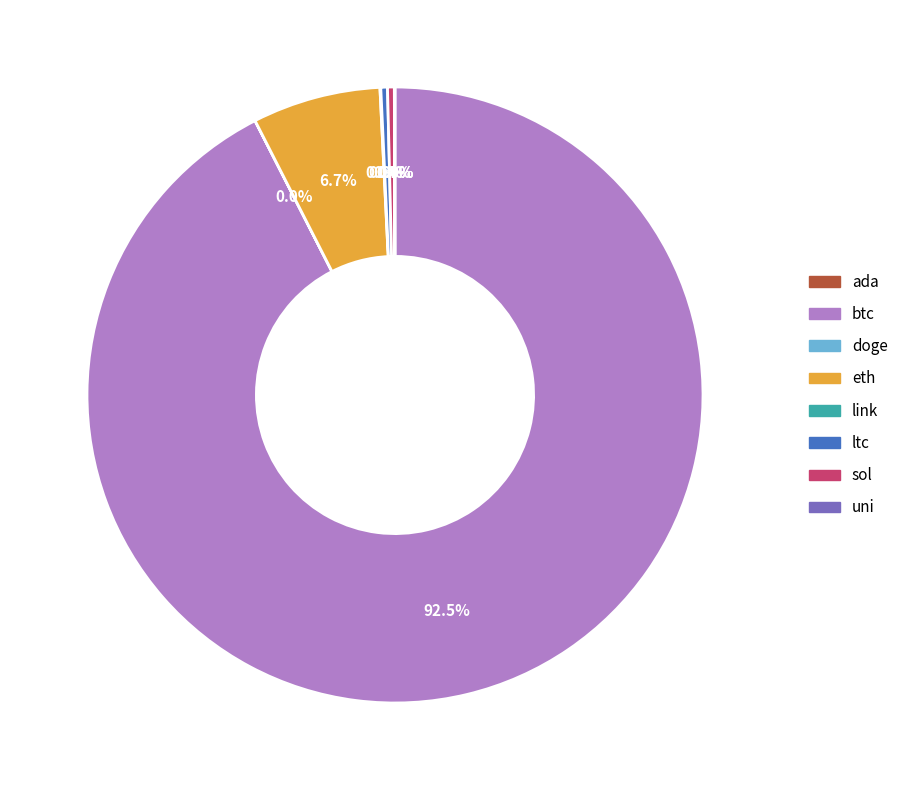

True or false: sol accounts for 0% of the total.

True